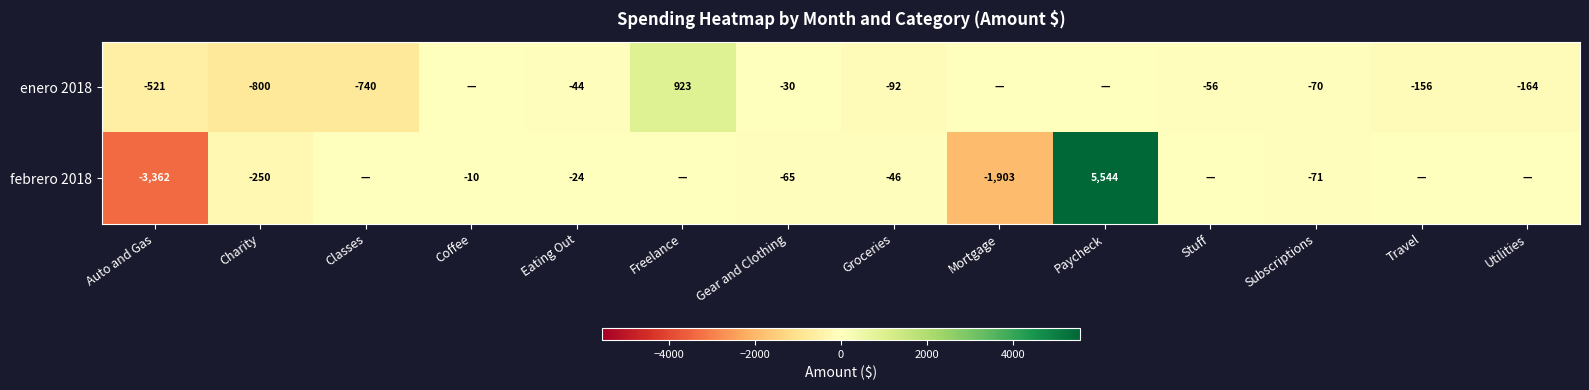

What is the difference between the enero 2018 values at Freelance and Eating Out?

967